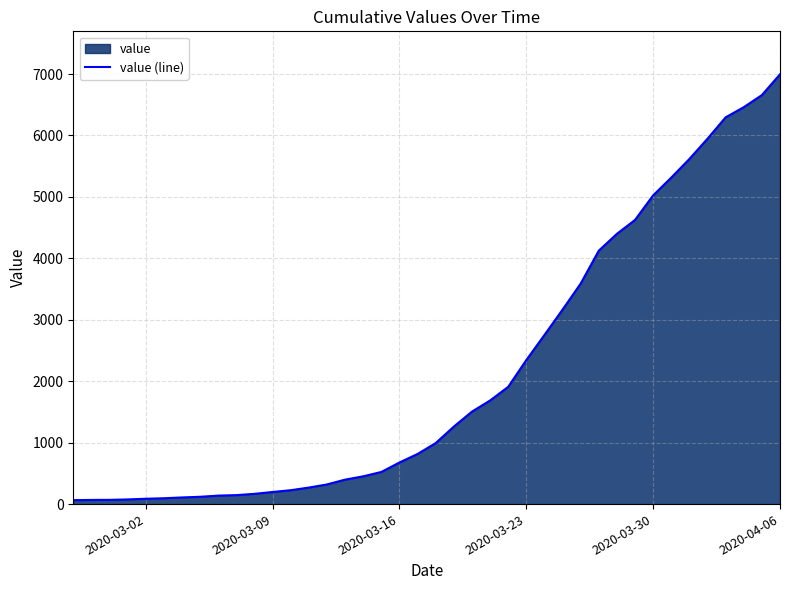

What is the difference between the maximum and minimum values?

6931